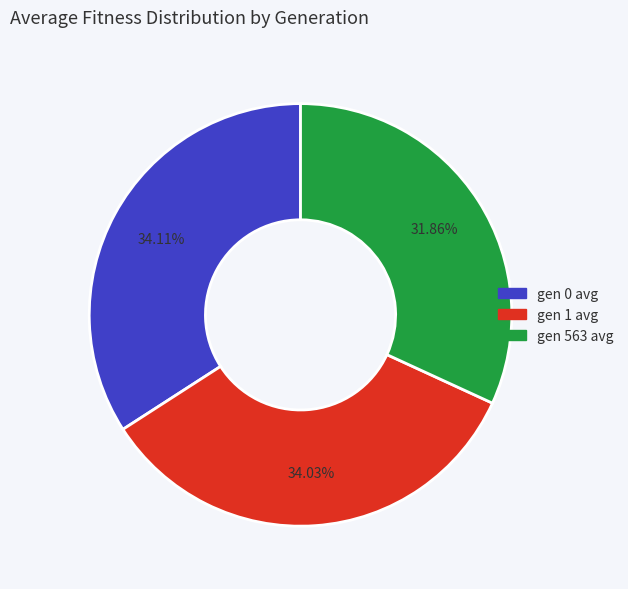

The gen 1 avg slice represents 34% of the pie. True or false?

True